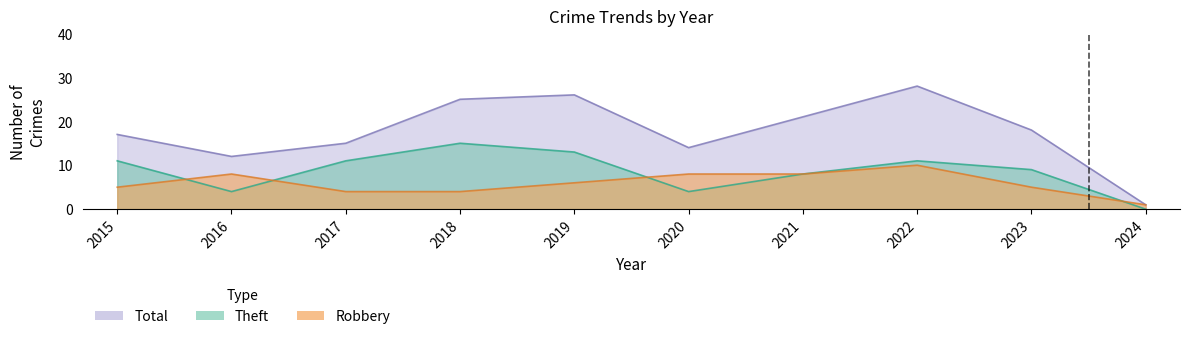

What is the difference between the maximum and minimum values in the Theft series?

15